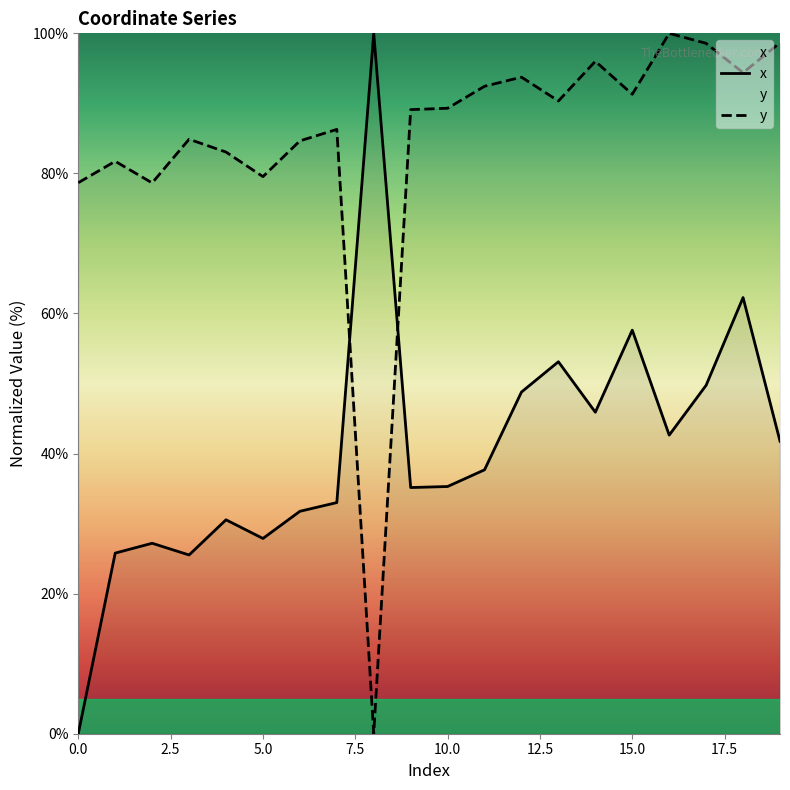

How many values in the y series exceed 89?

11